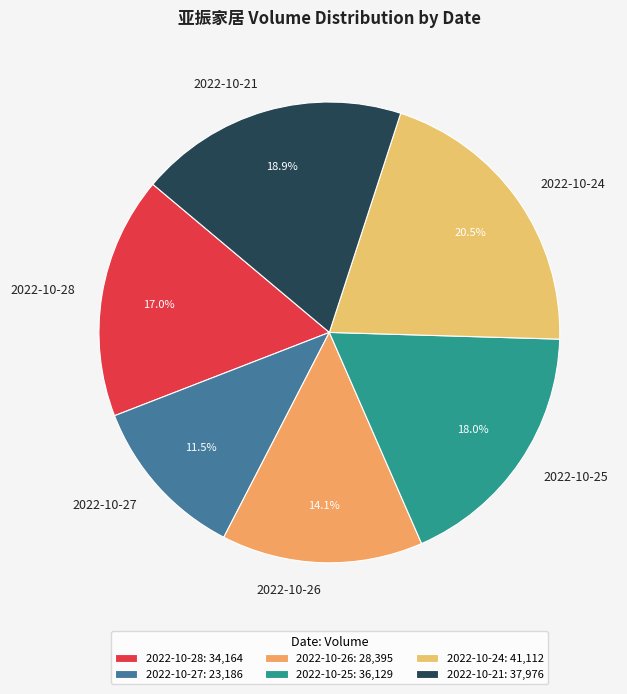

True or false: 2022-10-26 accounts for 14% of the total.

True